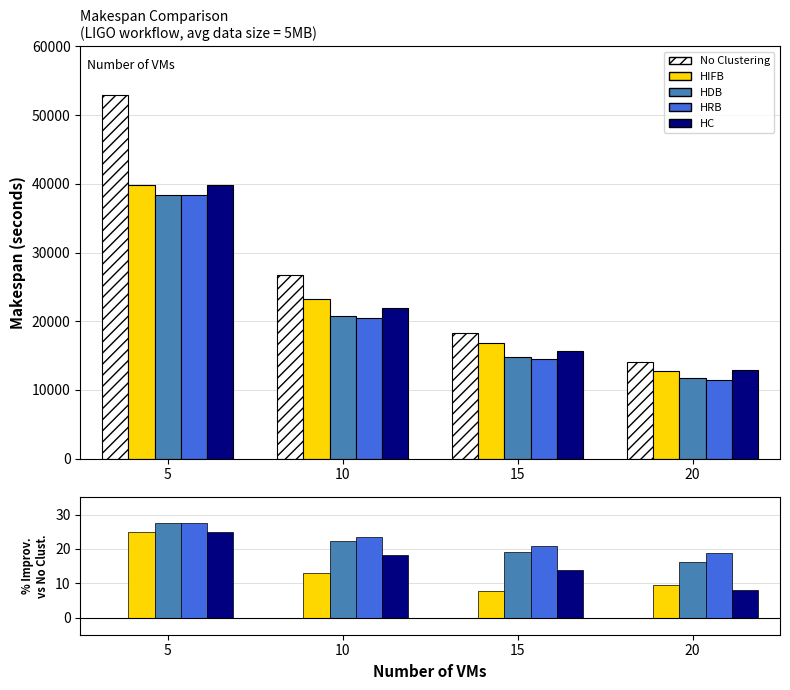

What is the spread (max minus min) of values at 10?

26744.9